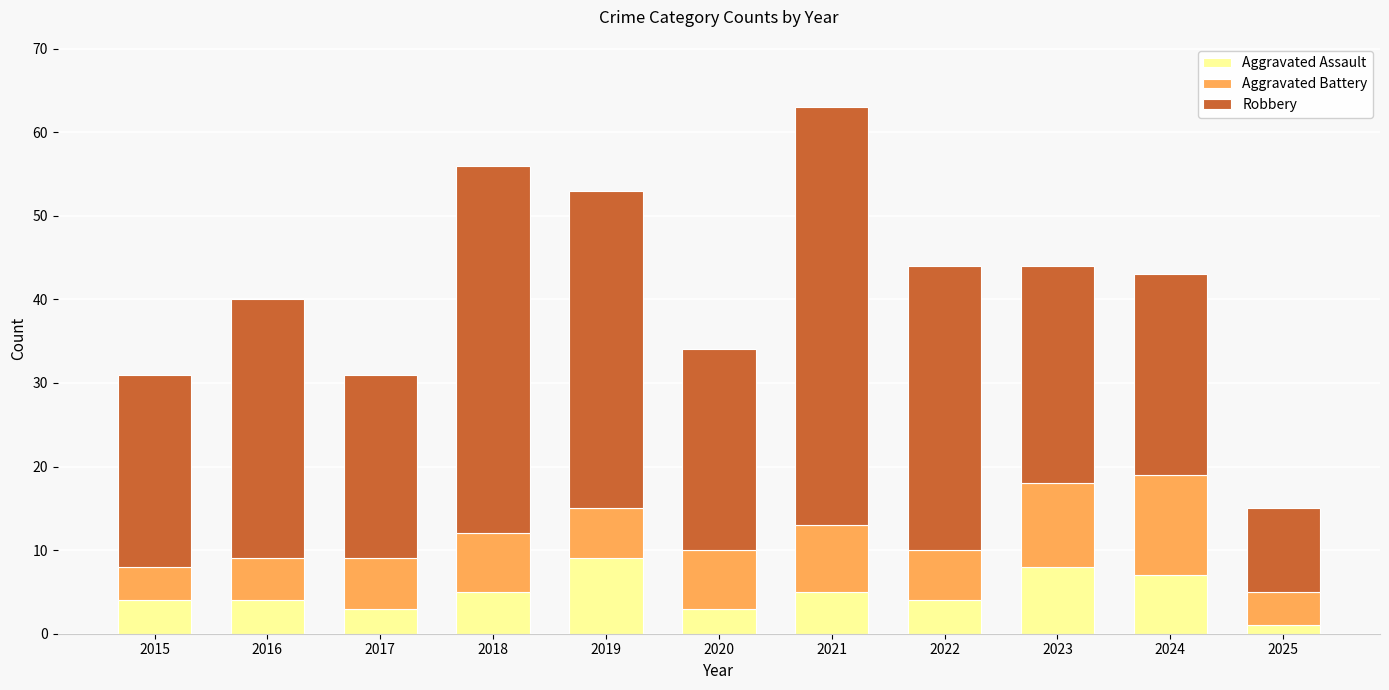

Is it true that Aggravated Assault equals 4 at 2022?

True